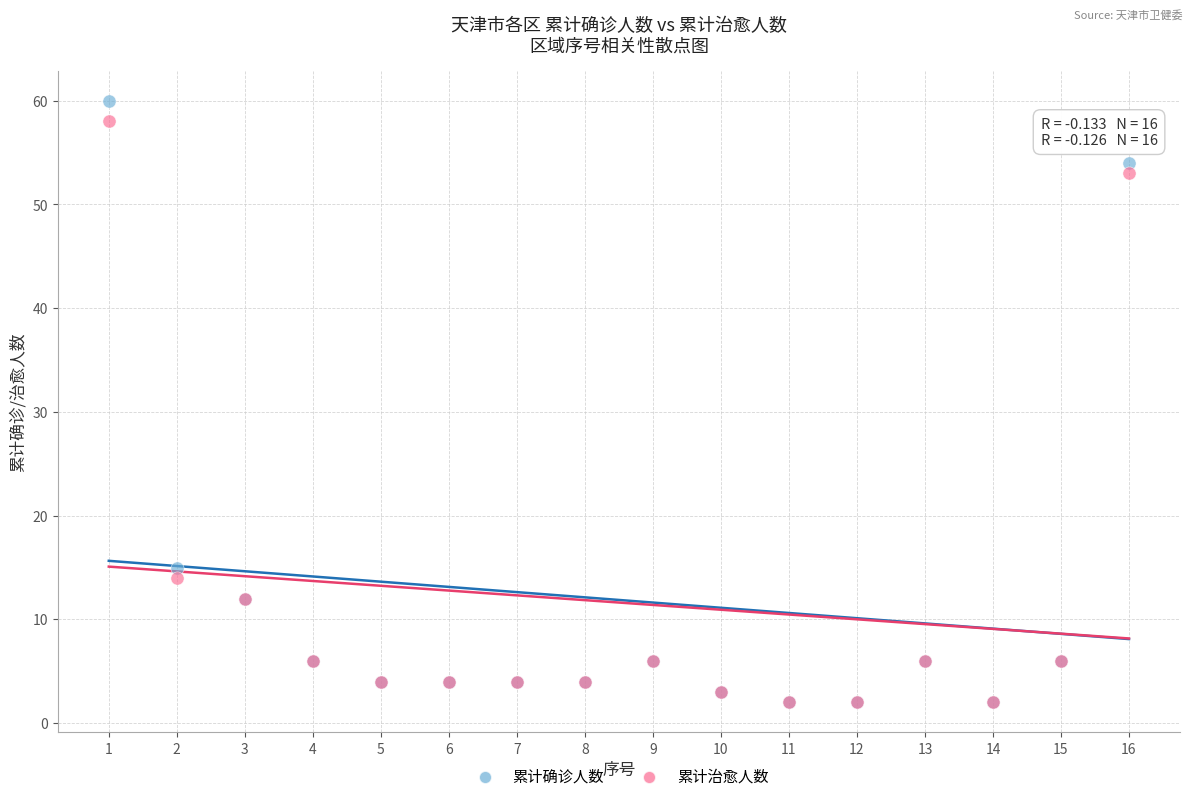

In the 累计确诊人数 series, what Y value is closest to 31?

15